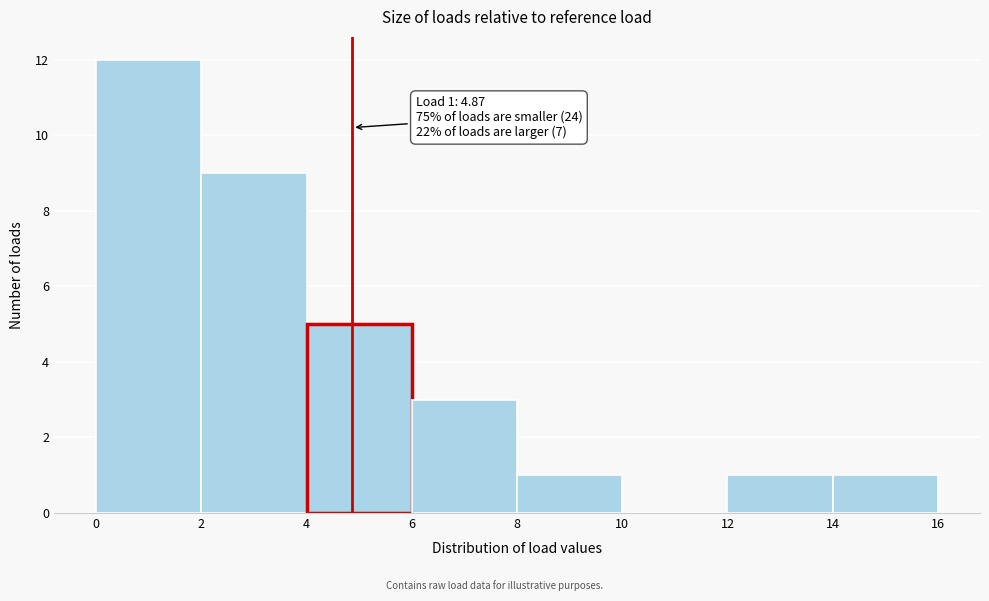

Which range on the x-axis has the tallest bar?

0 to 2